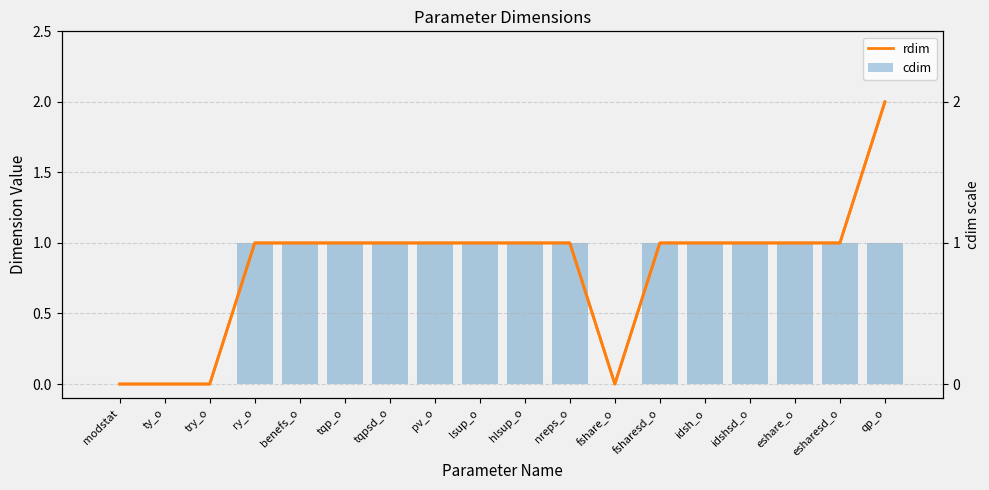

What are all the series names shown in the legend?

rdim, cdim